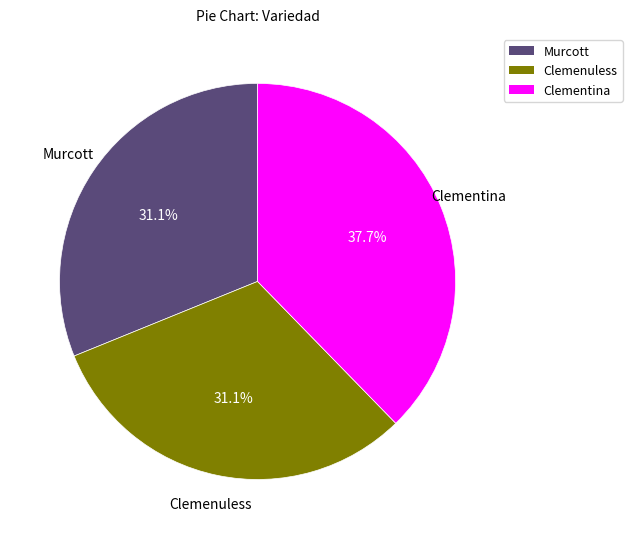

To the nearest percent, what percentage of the pie is Clementina?

38%